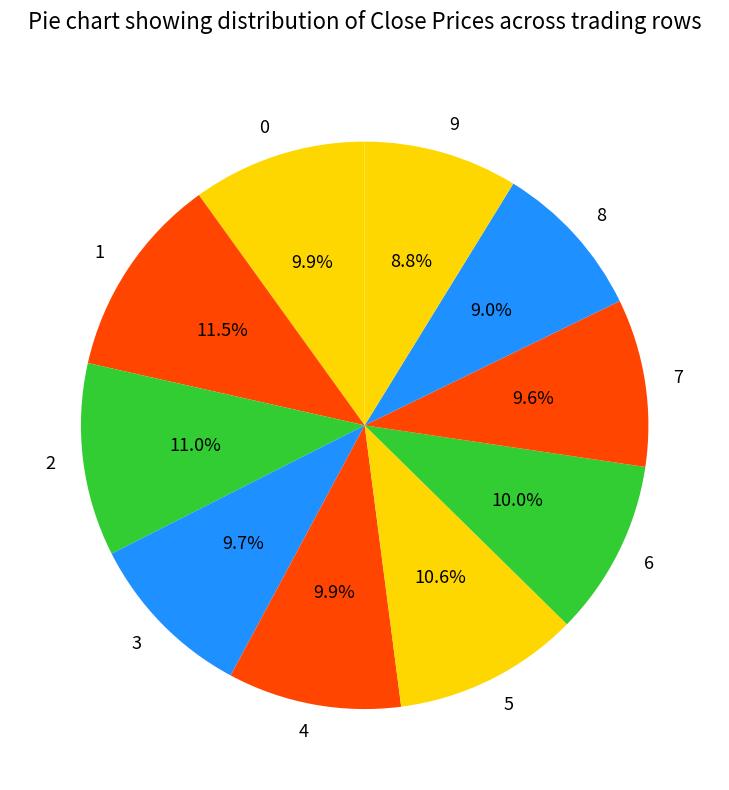

What is the total percentage of 8 and 7?

18.6%